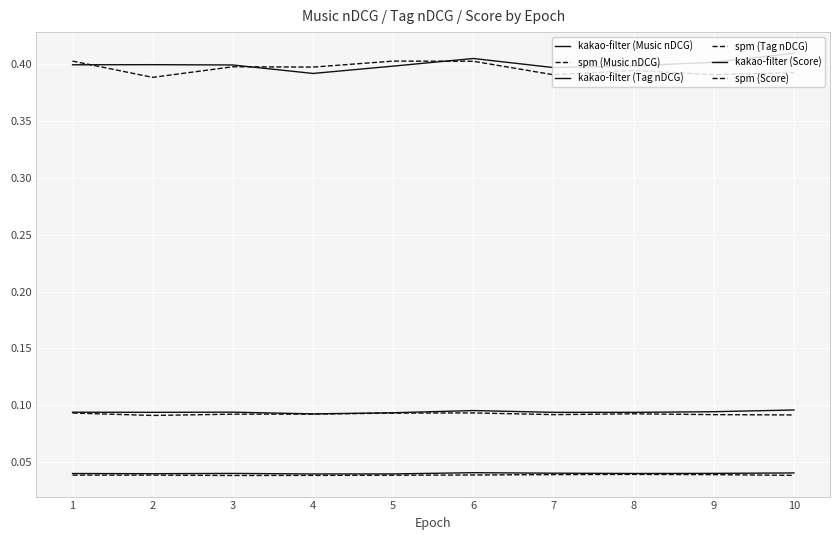

Where is the first local maximum for spm (Music nDCG)?

2